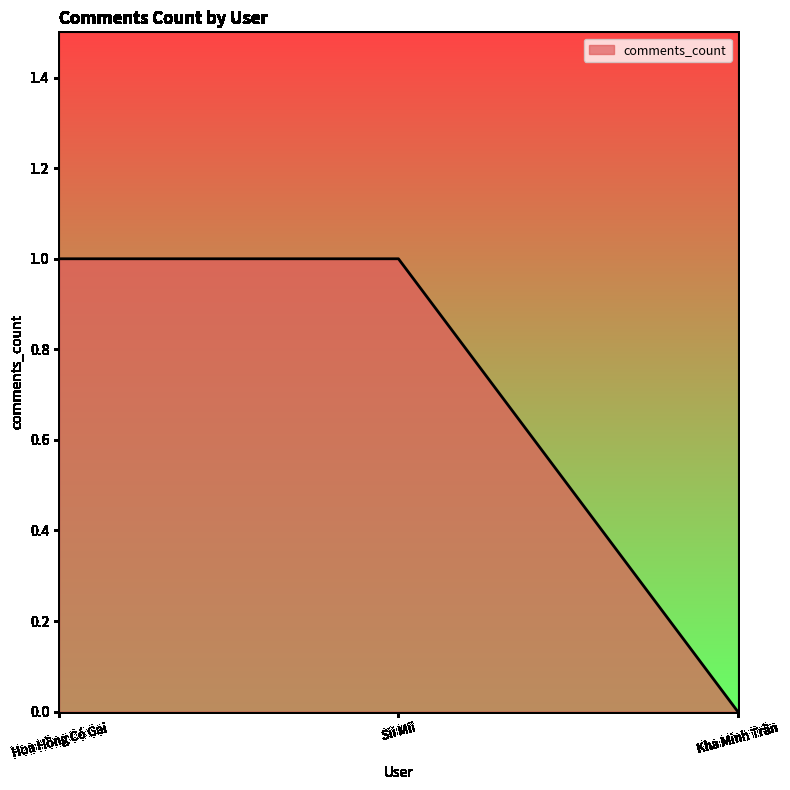

Which label corresponds to the smallest value in the chart?

Kha Minh Trần